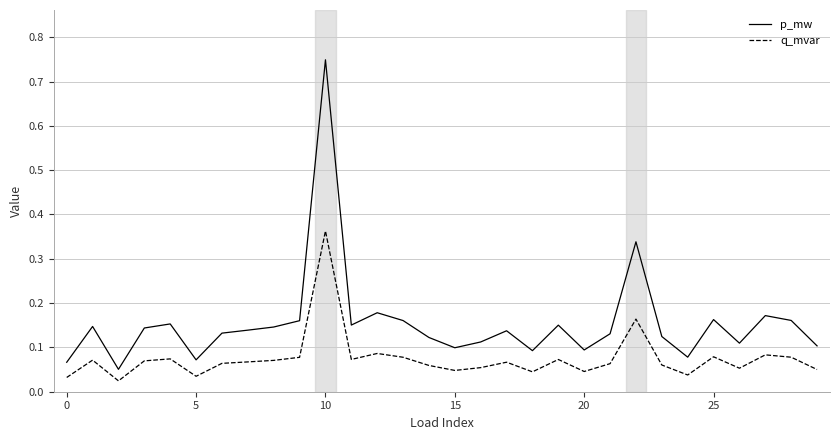

True or false: q_mvar and p_mw intersect in this chart.

False